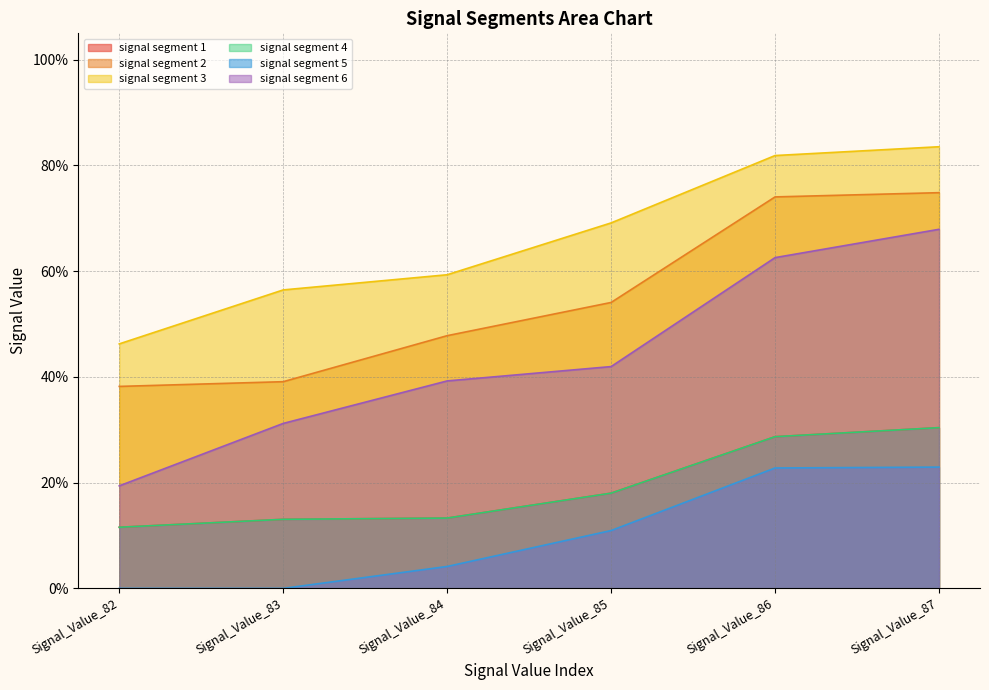

Does the chart display data point markers on the line(s)?

No